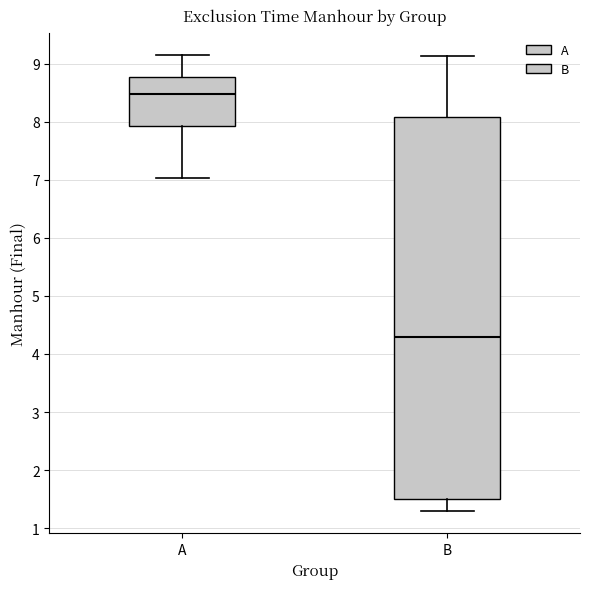

Where does the median line of the box for B sit on the y-axis? The values are not printed on the chart, so give them approximately, as read against the axis.

4.3